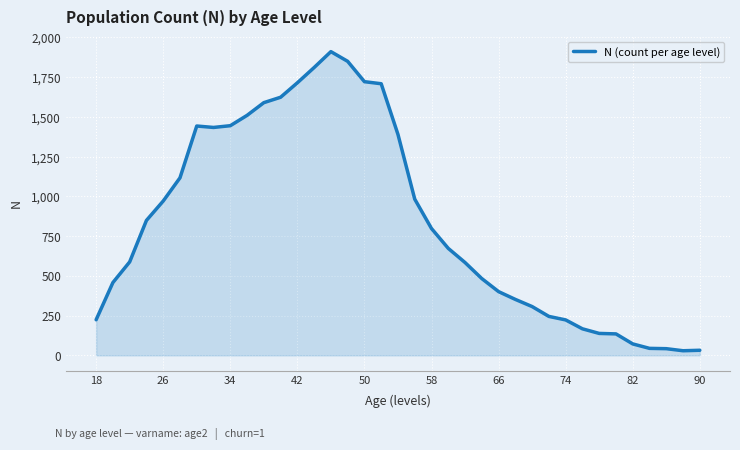

What is the greatest value displayed?

1911